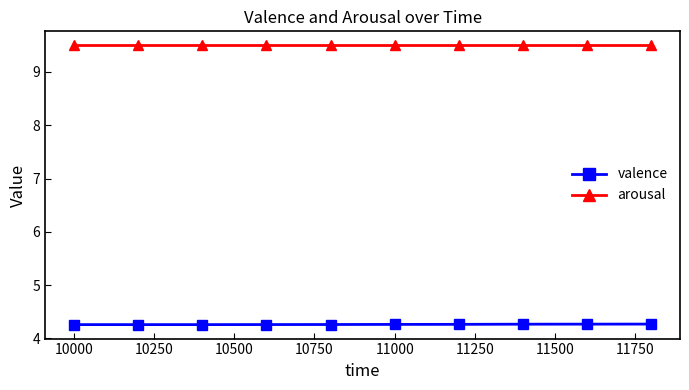

What are all the series names shown in the legend?

valence, arousal